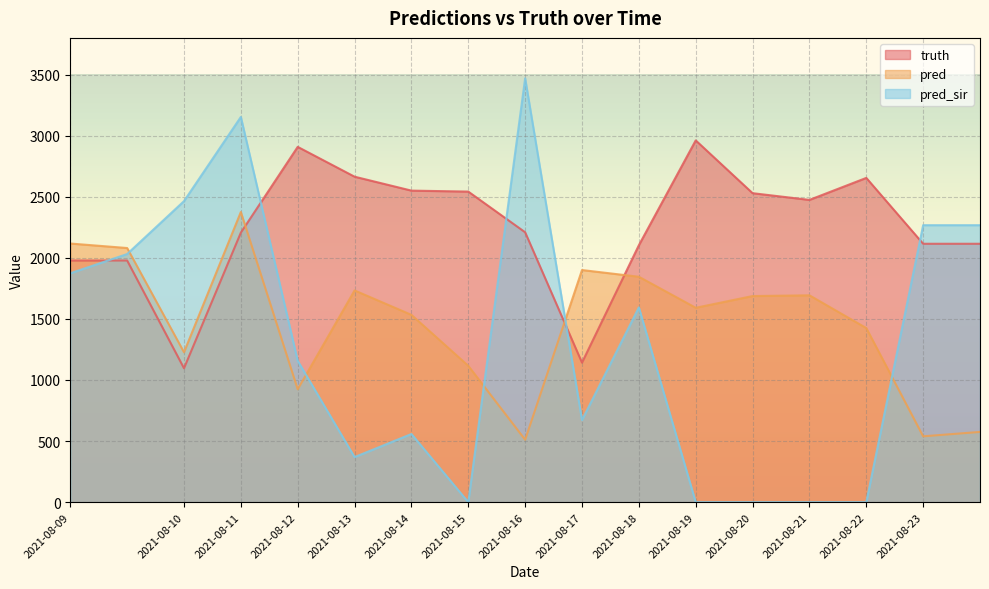

What is the spread (max minus min) of values at 2021-08-15?

2542.0